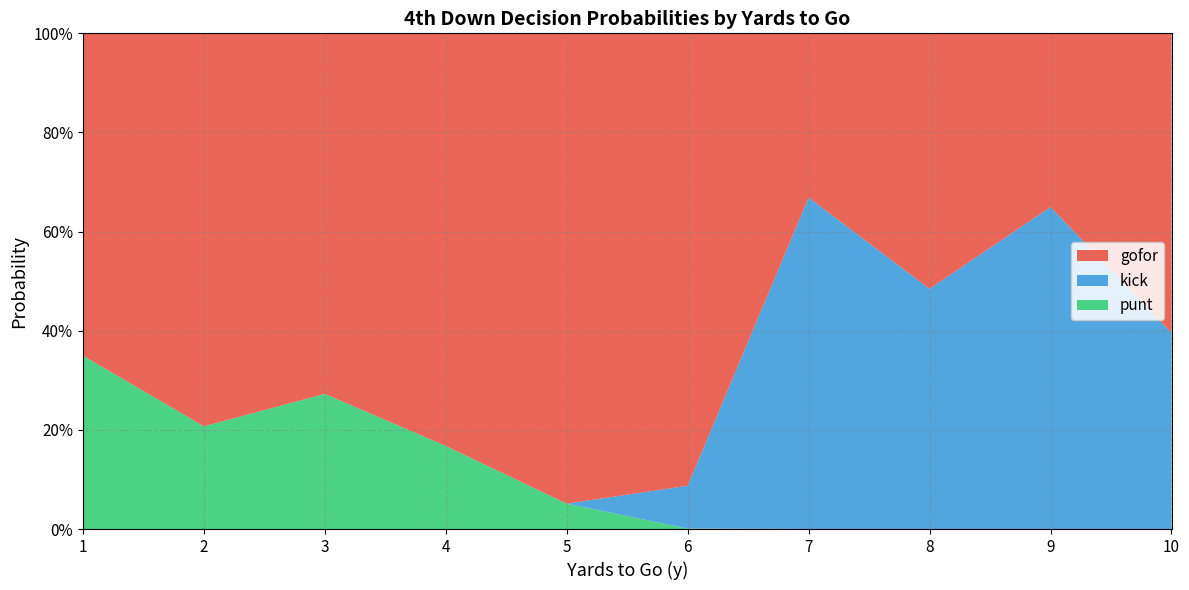

Does the chart have visible grid lines?

Yes